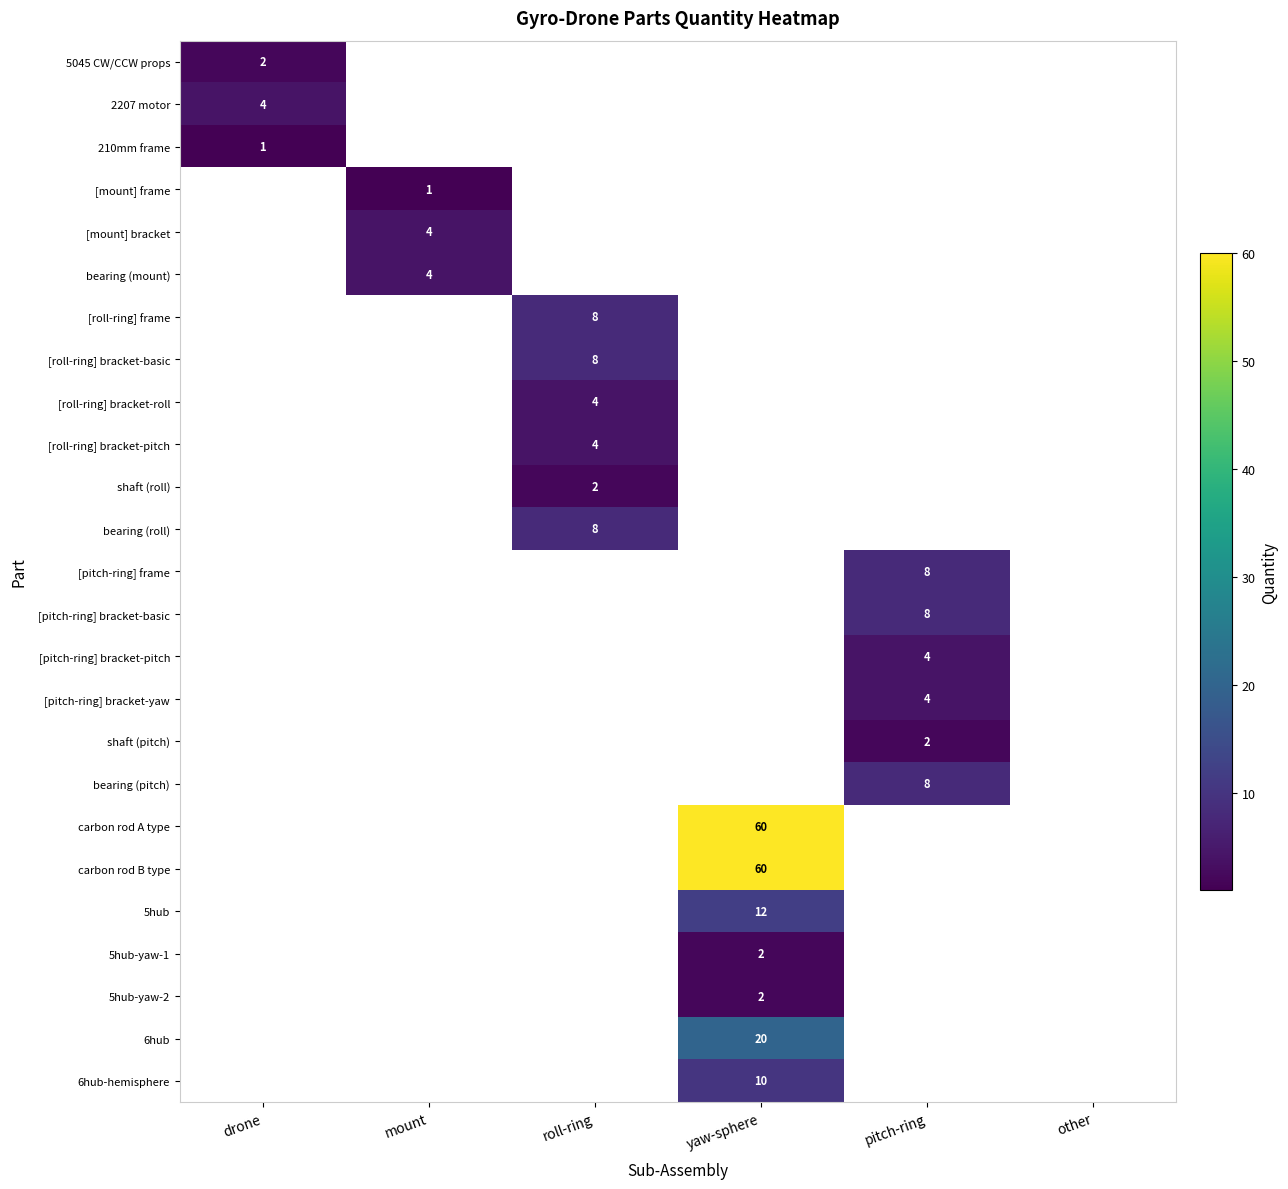

Is it true that [pitch-ring] bracket-basic equals 8 at pitch-ring?

True